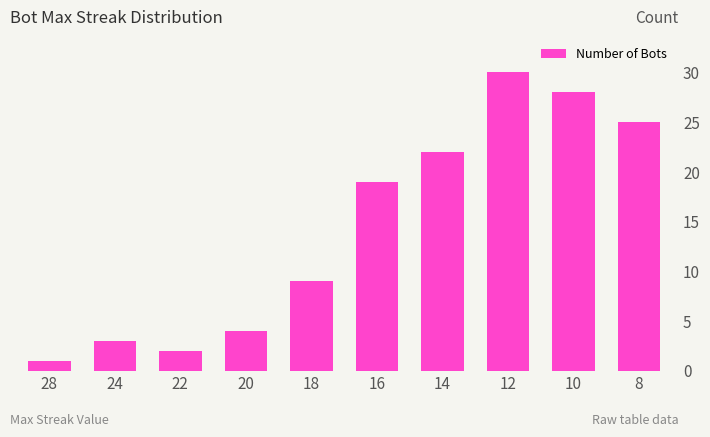

Are the bars horizontal?

No